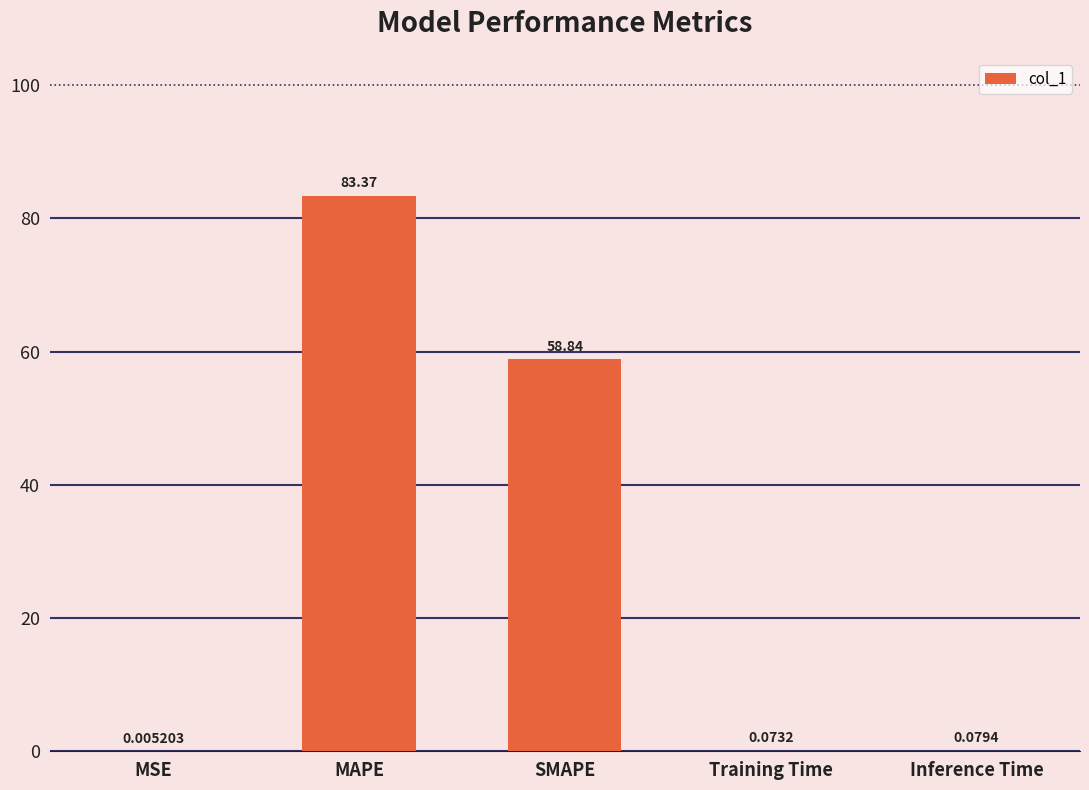

Which label corresponds to the largest value in the chart?

MAPE